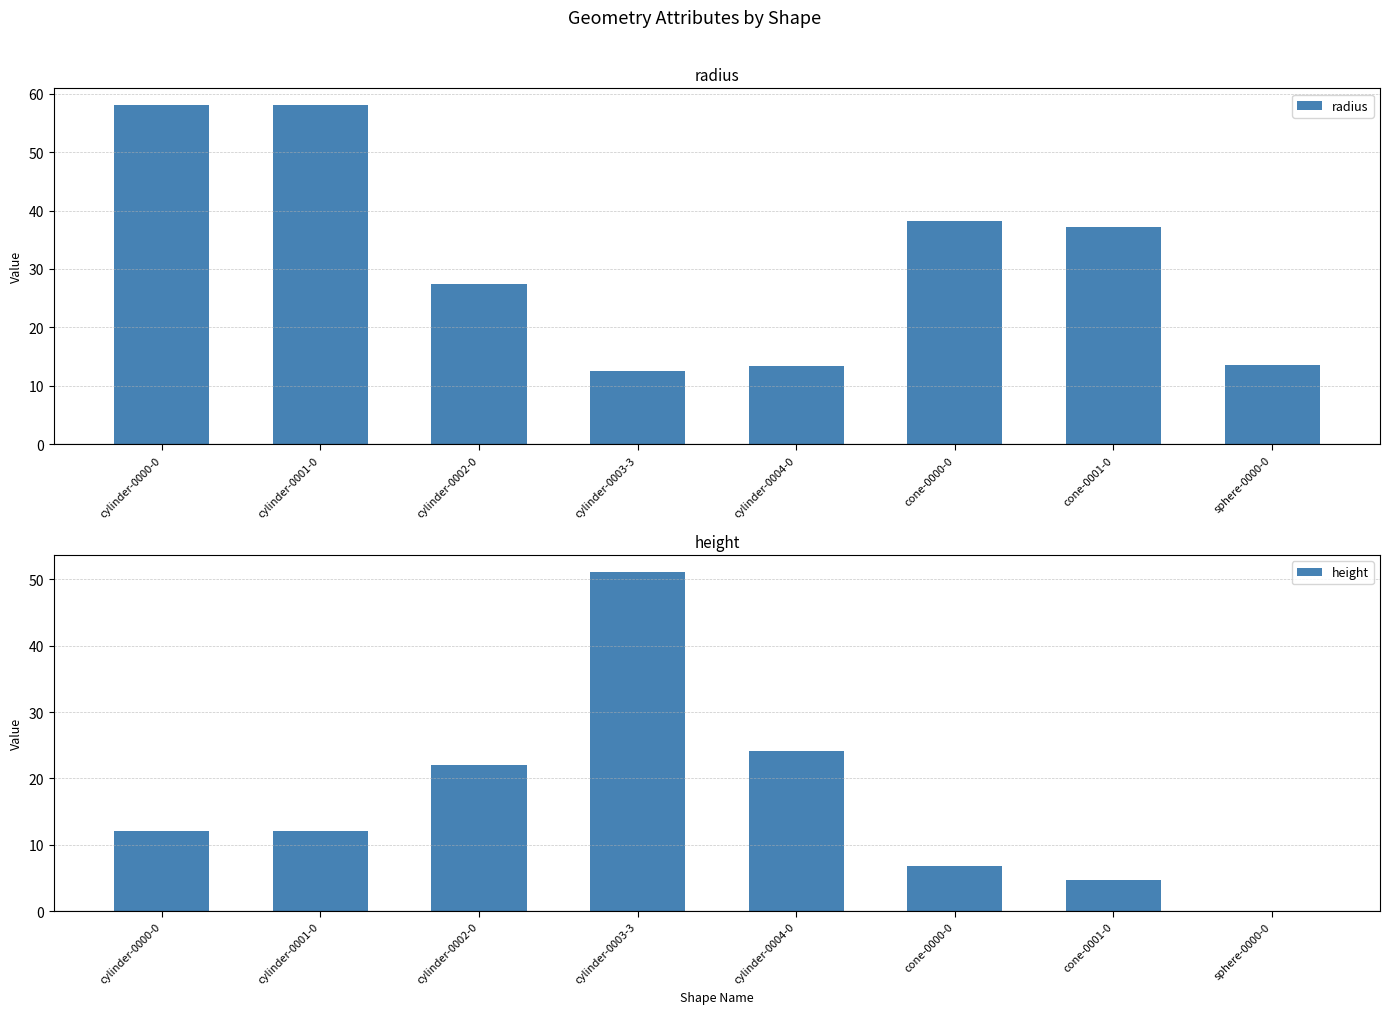

How many distinct data groups are displayed?

2